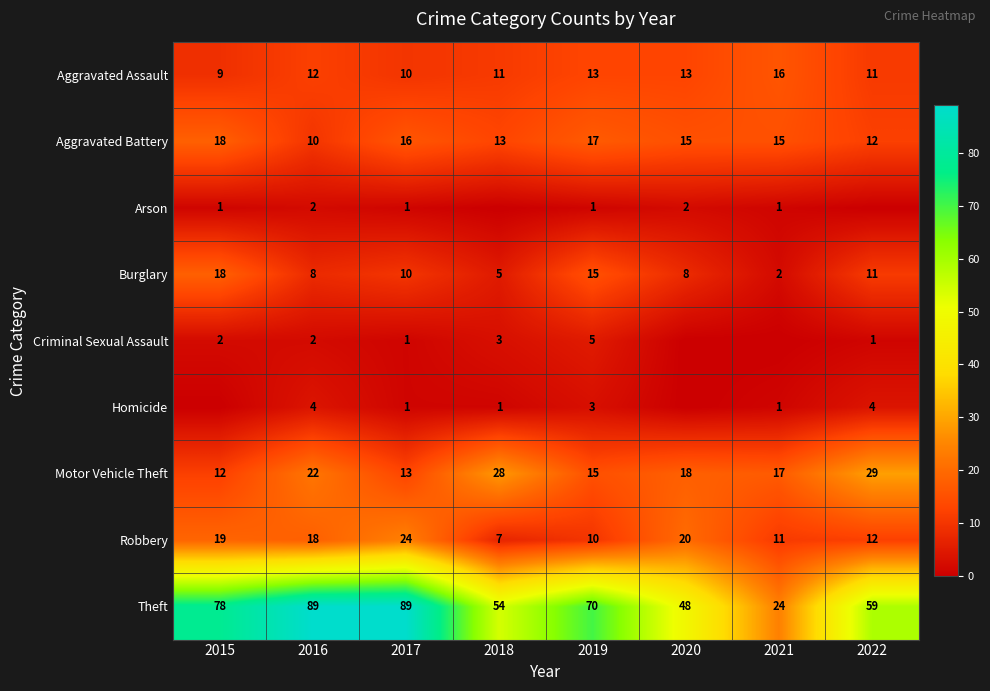

Where does the Motor Vehicle Theft series first go above 18?

2016